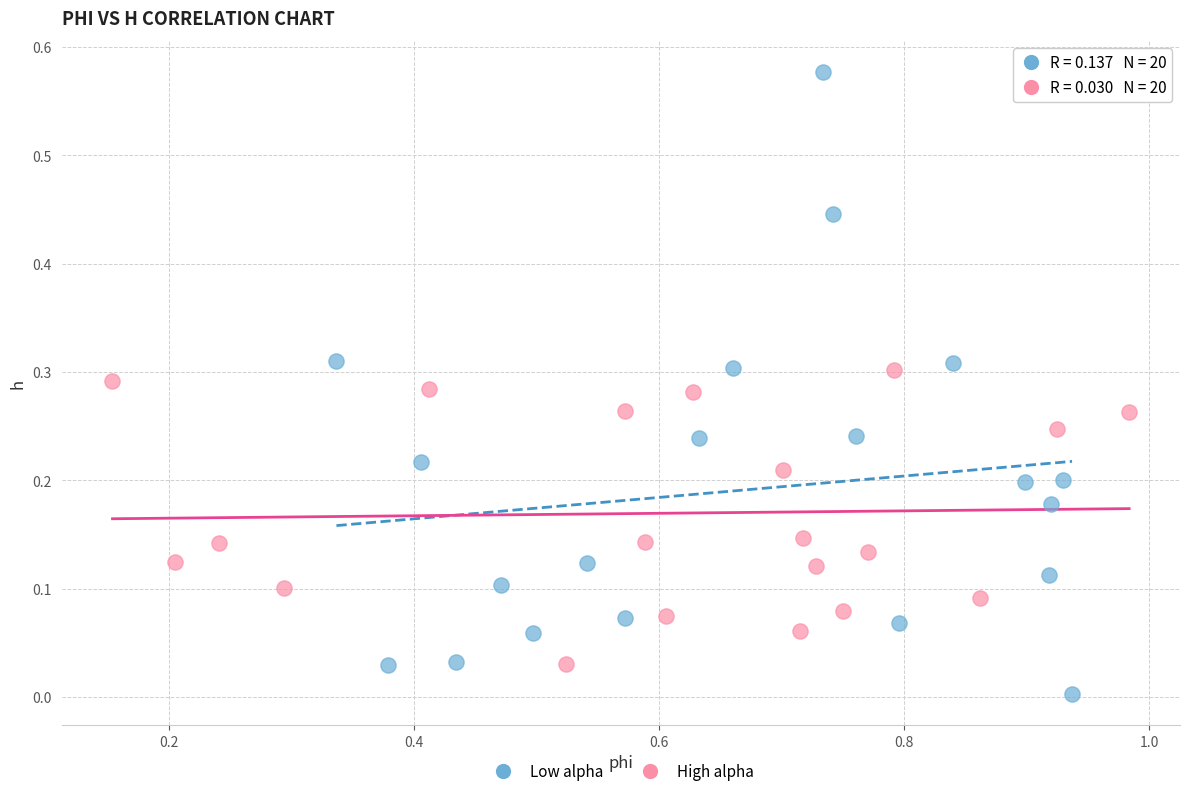

Which series has the widest spread of Y values?

Low alpha